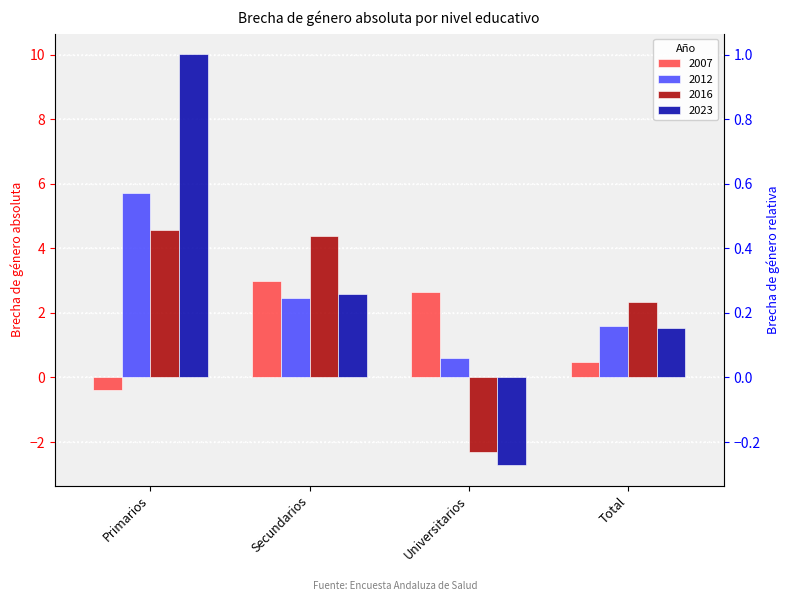

The 2023 series shows -3.6 at Universitarios. True or false?

False